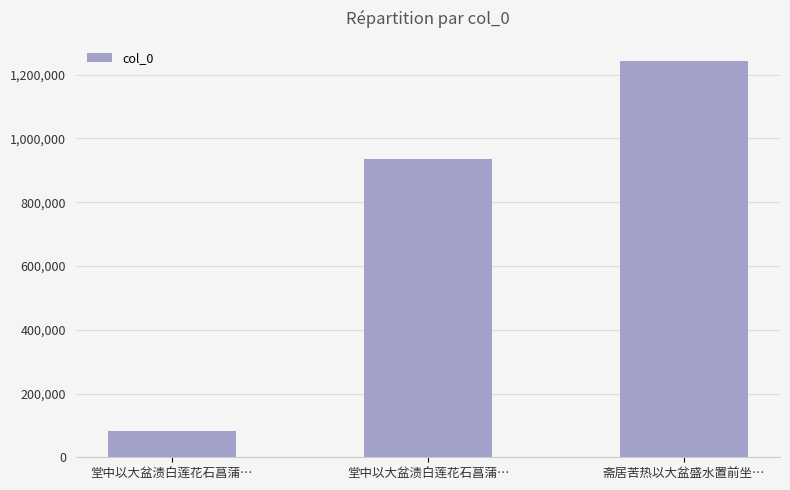

Are the bars horizontal?

No